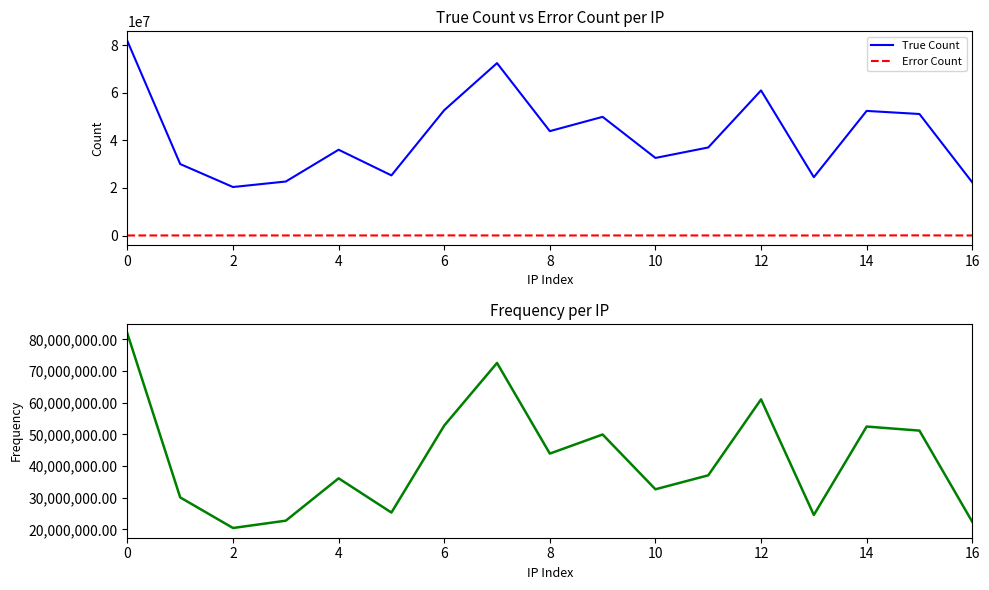

True or false: Error Count and Frequency intersect in this chart.

False